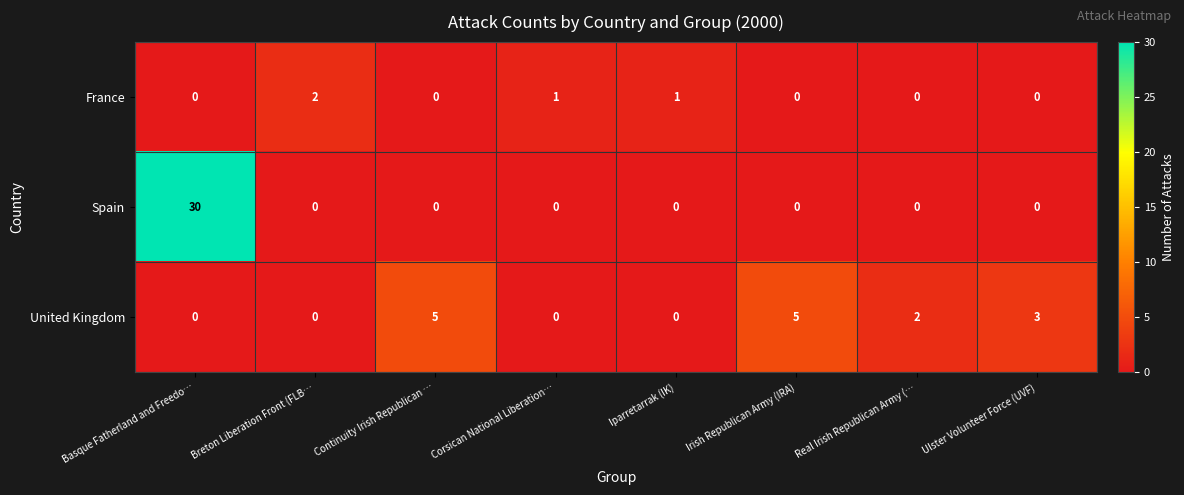

Reading left to right, extract all data points from this chart.

France: 0	2	0	1	1	0	0	0
Spain: 30	0	0	0	0	0	0	0
United Kingdom: 0	0	5	0	0	5	2	3